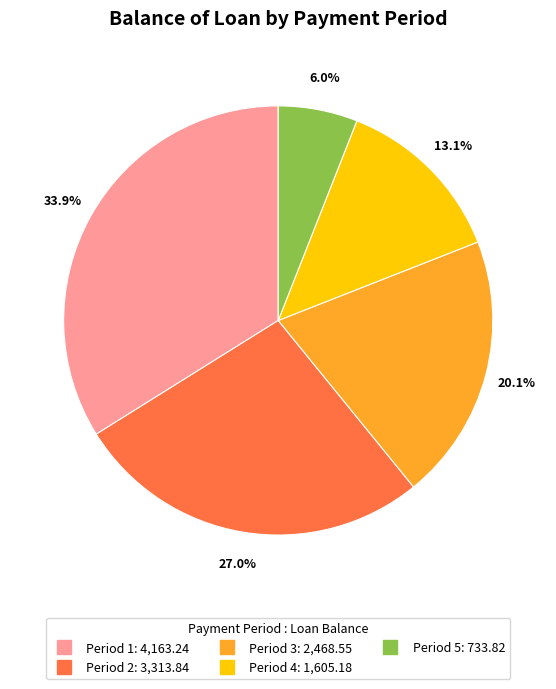

How many slices are in this pie chart?

5